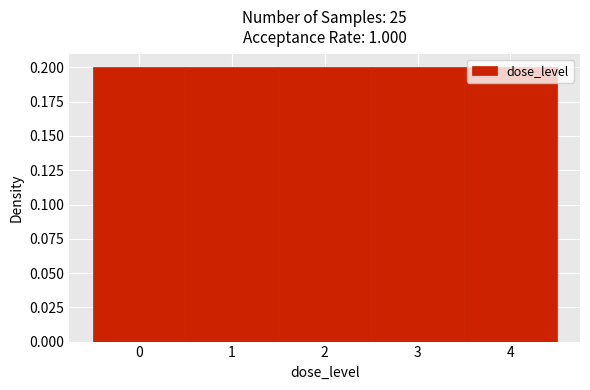

Reading left to right, list every bar in this chart as the range it spans on the x-axis followed by its height. The values are not printed on the chart, so give them approximately, as read against the axis.

-0.5 to 0.5: 0.2
0.5 to 1.5: 0.2
1.5 to 2.5: 0.2
2.5 to 3.5: 0.2
3.5 to 4.5: 0.2